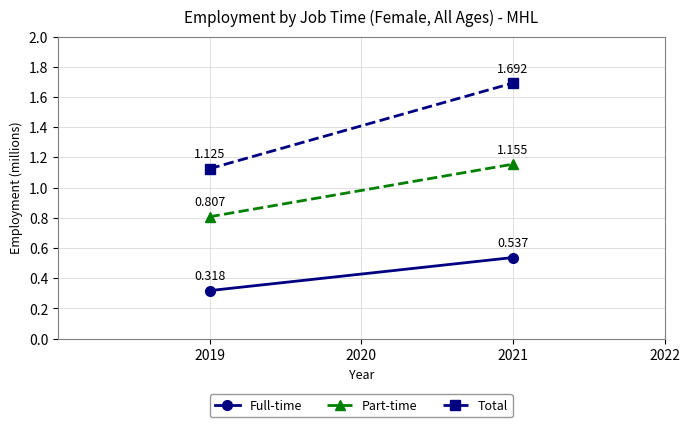

At which label does Part-time reach its minimum?

2019